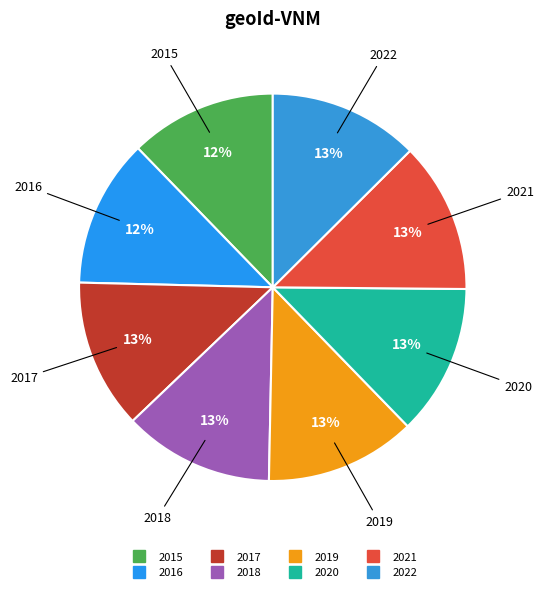

Combined, do 2020 and 2016 account for over 50%?

No